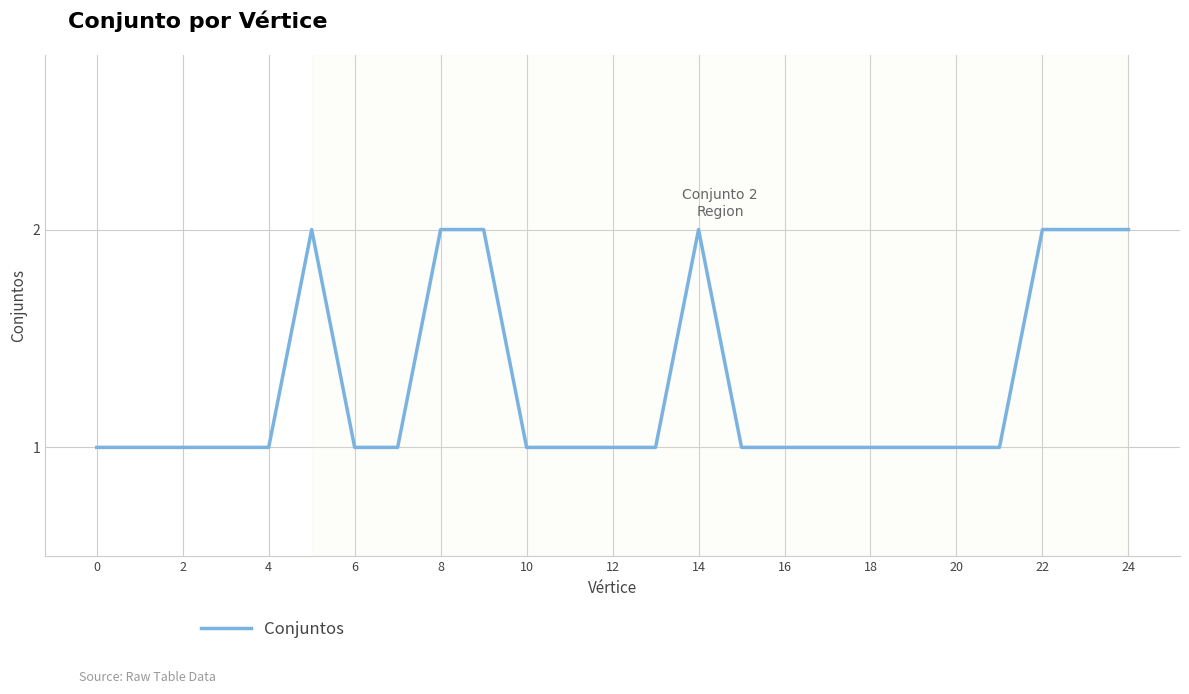

Is this an area chart (filled region under the line)?

No